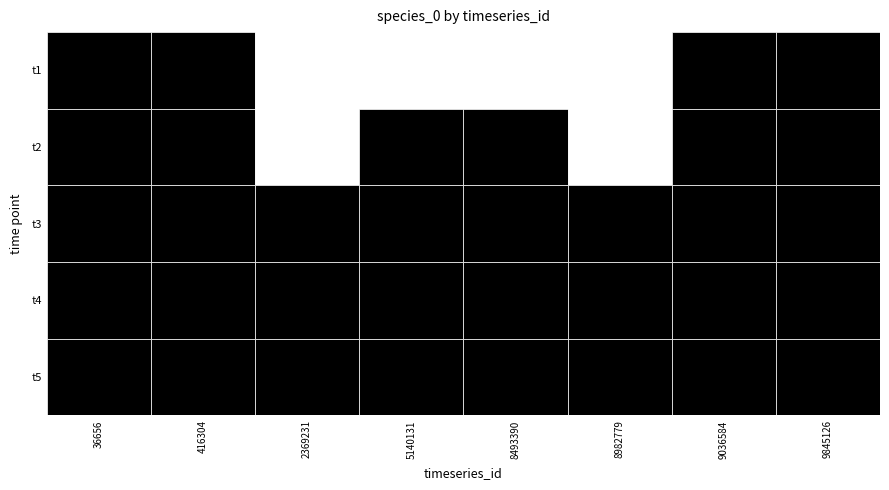

The 9845126 series shows 1.4 at 4. True or false?

False